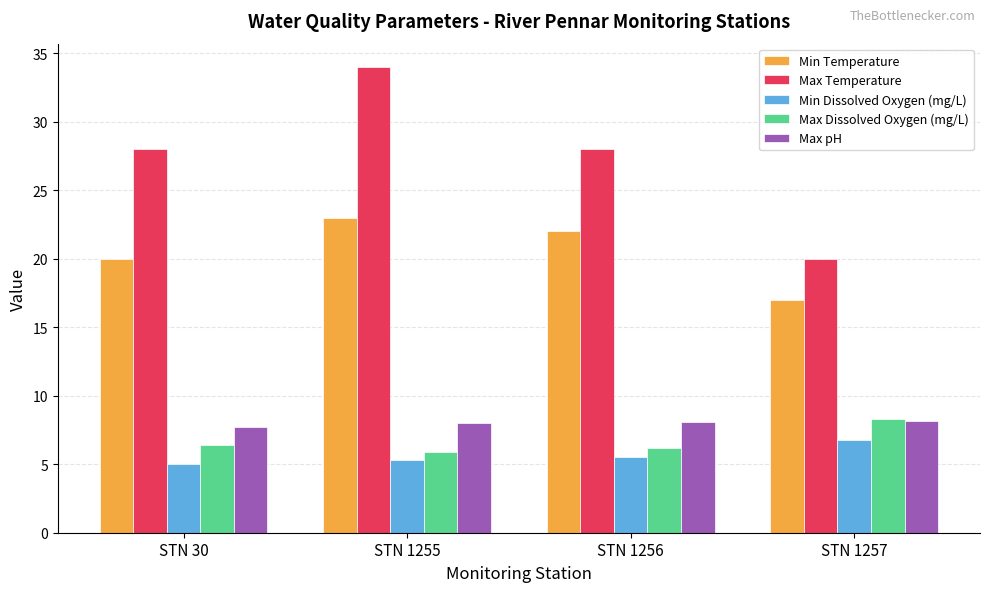

Is the value of Max pH at STN 30 greater than the value of Max Dissolved Oxygen (mg/L) at STN 1256?

Yes